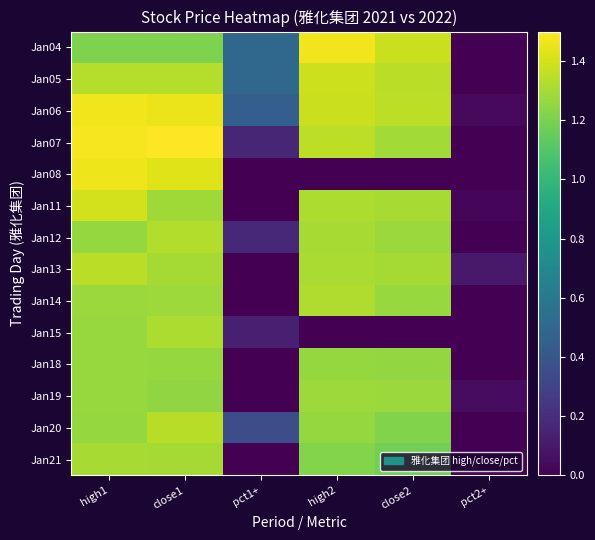

Which series changed the most between pct1+ and high2?

Jan14